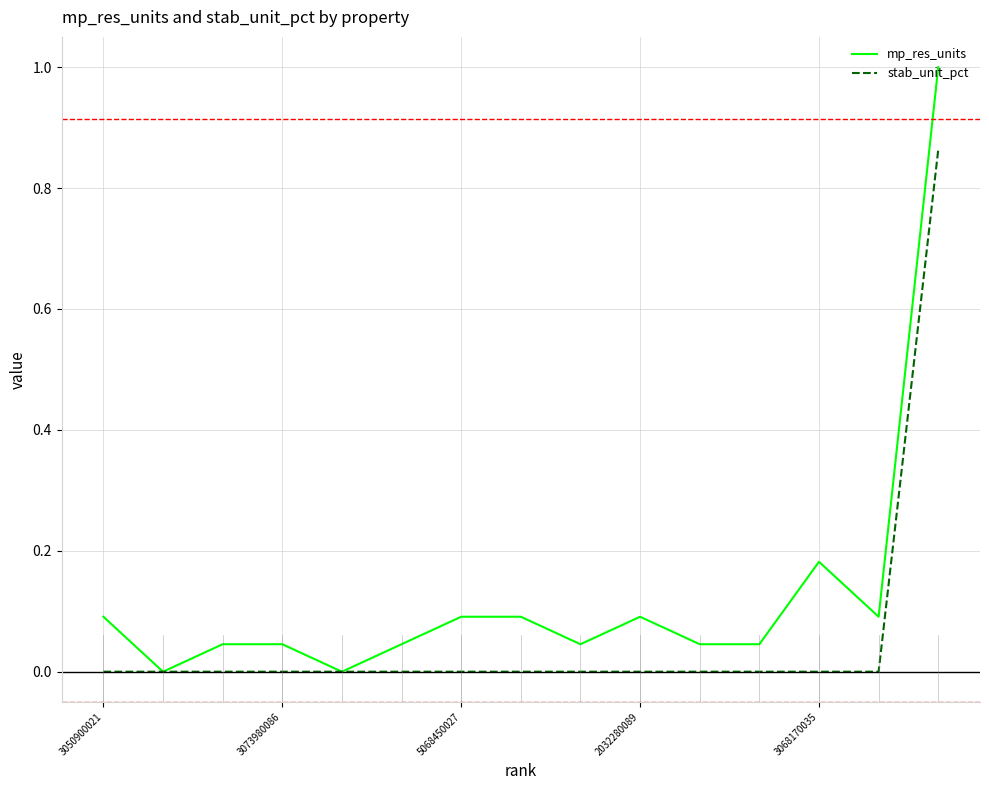

What is the maximum value shown in the chart?

1.0